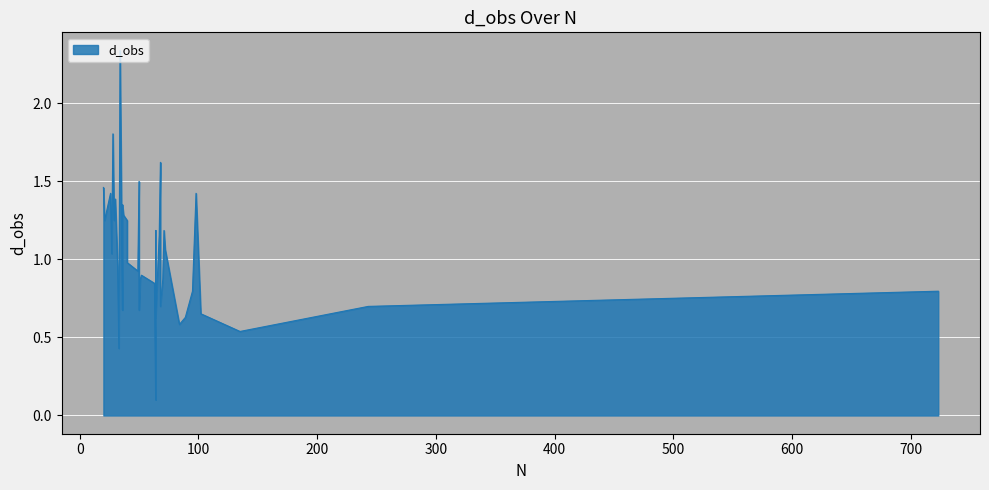

Reading left to right, list all the values displayed in this chart.

51=0.9	102=0.7	28=1.8	36=0.7	49=0.9	64=0.1	64=1.2	64=0.6	20=1.5	21=1.3	26=1.4	27=1.0	30=1.4	36=1.4	95=0.8	67=1.2	70=0.9	40=1.3	40=1.0	68=1.6	34=2.3	72=1.1	33=0.4	84=0.6	52=0.9	723=0.8	37=1.3	71=1.2	29=1.3	89=0.6	32=1.0	63=0.8	135=0.5	98=1.4	50=1.5	243=0.7	50=0.7	68=0.7